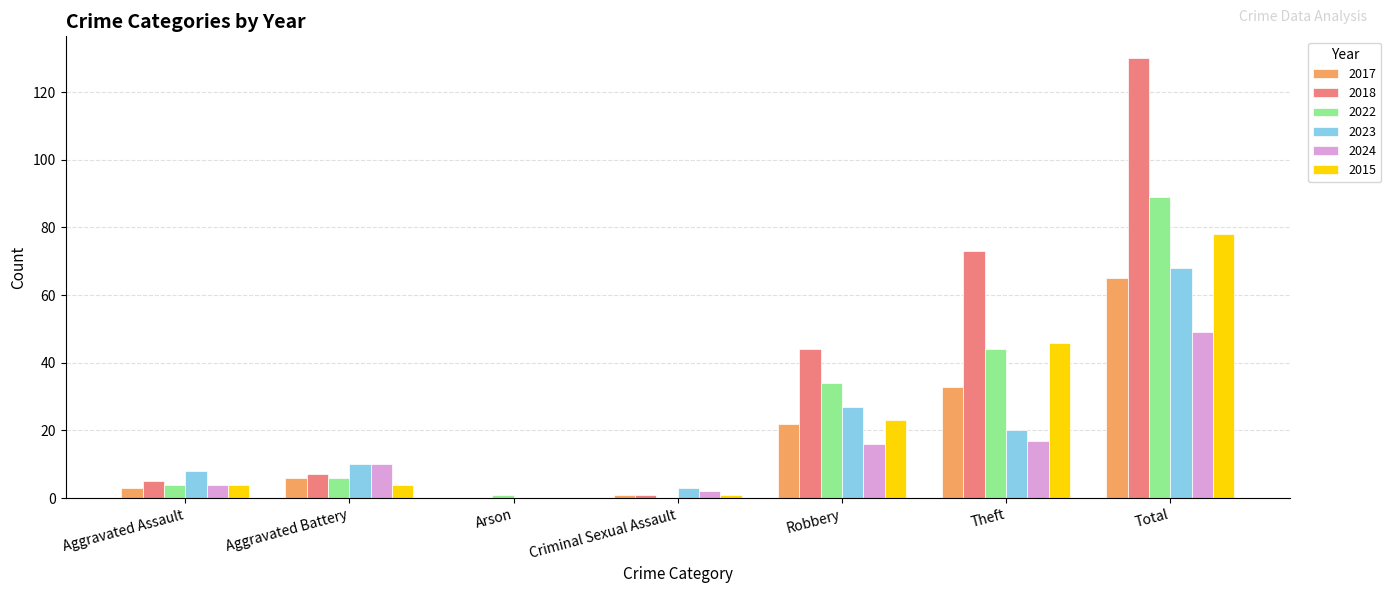

Which series has the largest total across all categories?

2018